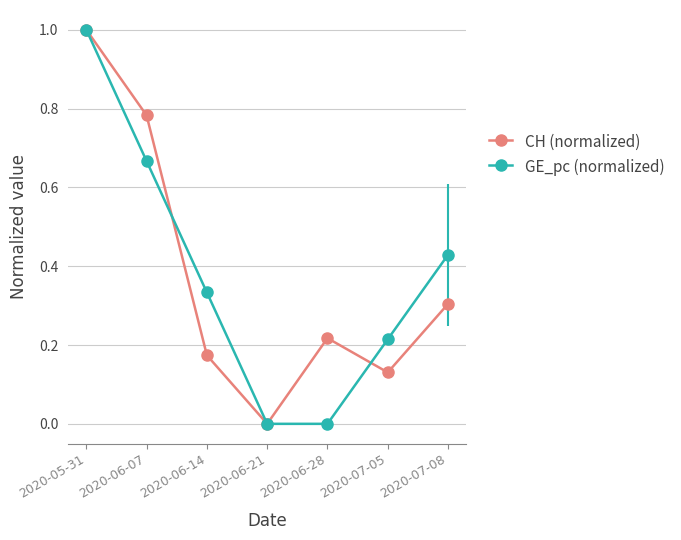

Is it true that GE_pc (normalized) equals 0.7 at 2020-05-31?

False